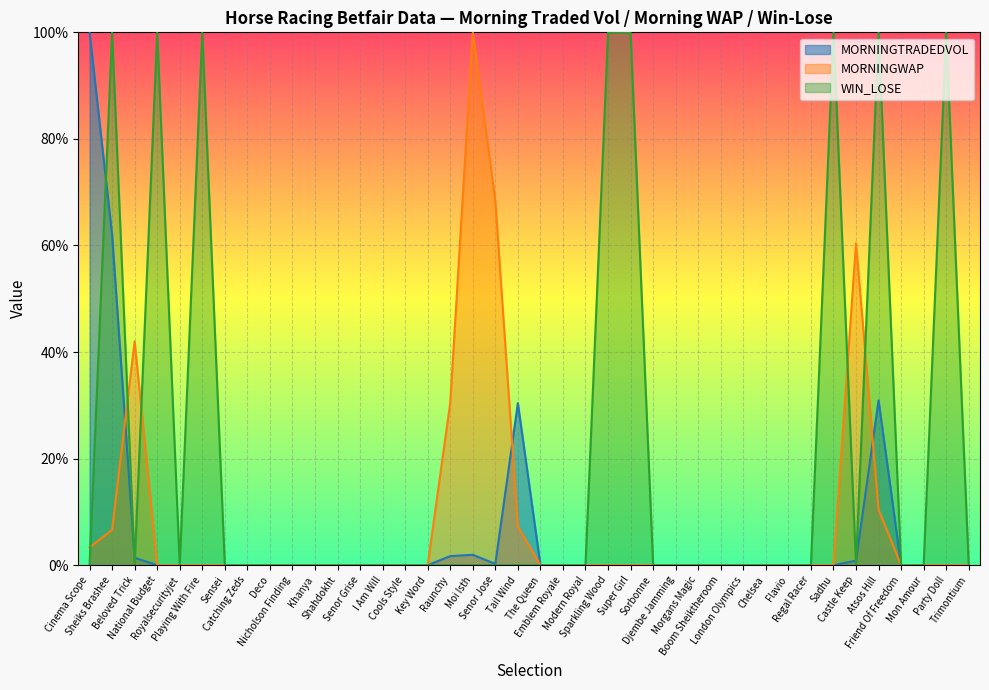

What is the maximum value for MORNINGWAP?

100.0